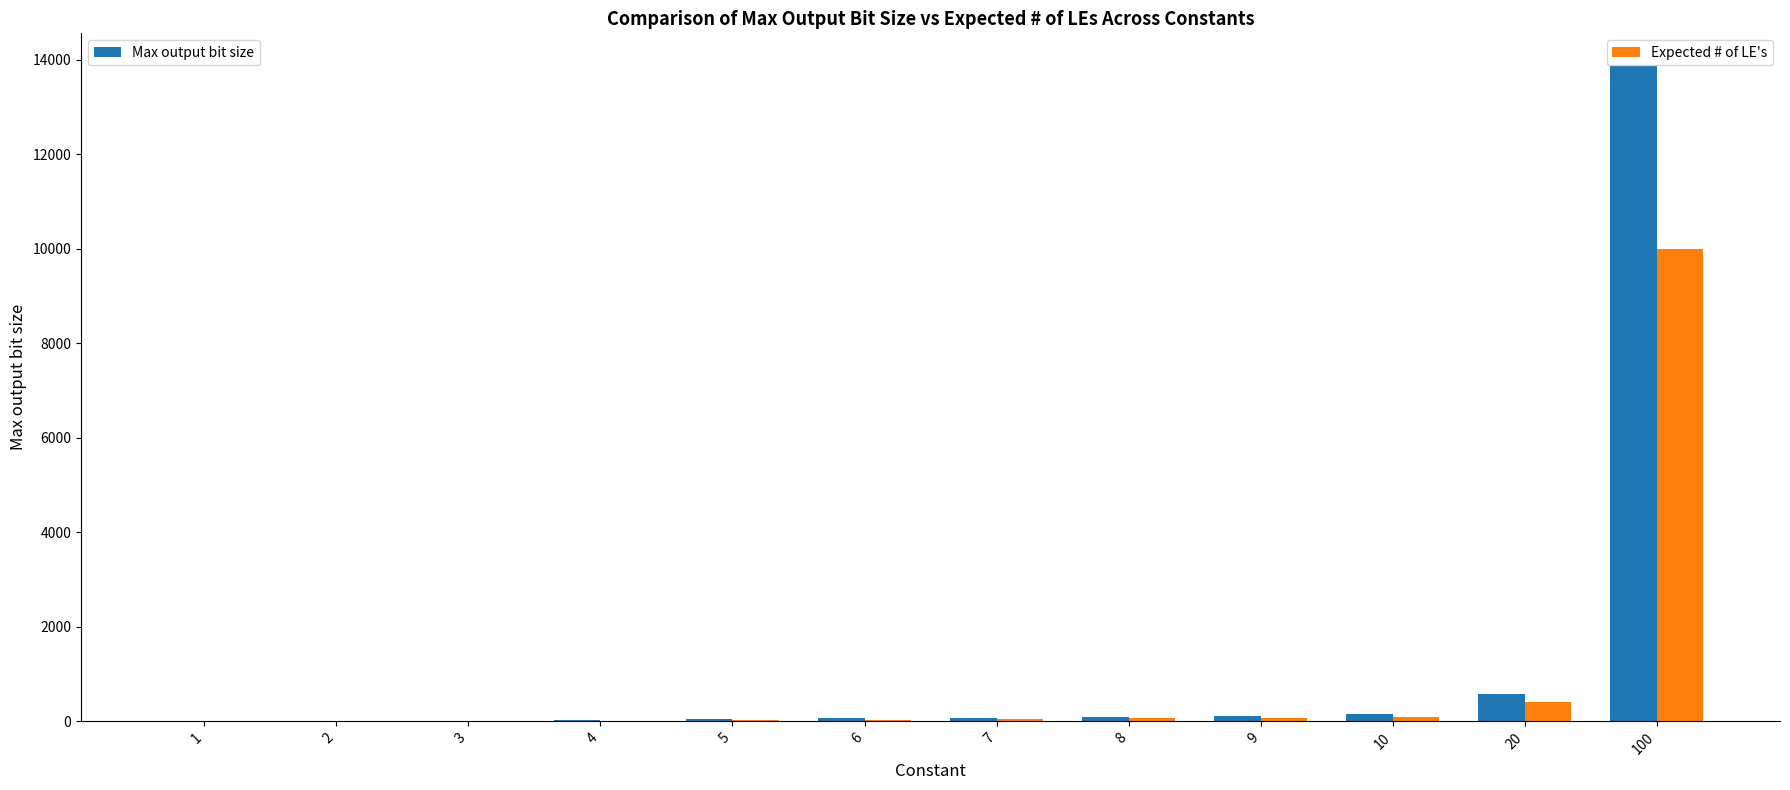

At which category is the sum across all series the highest?

100